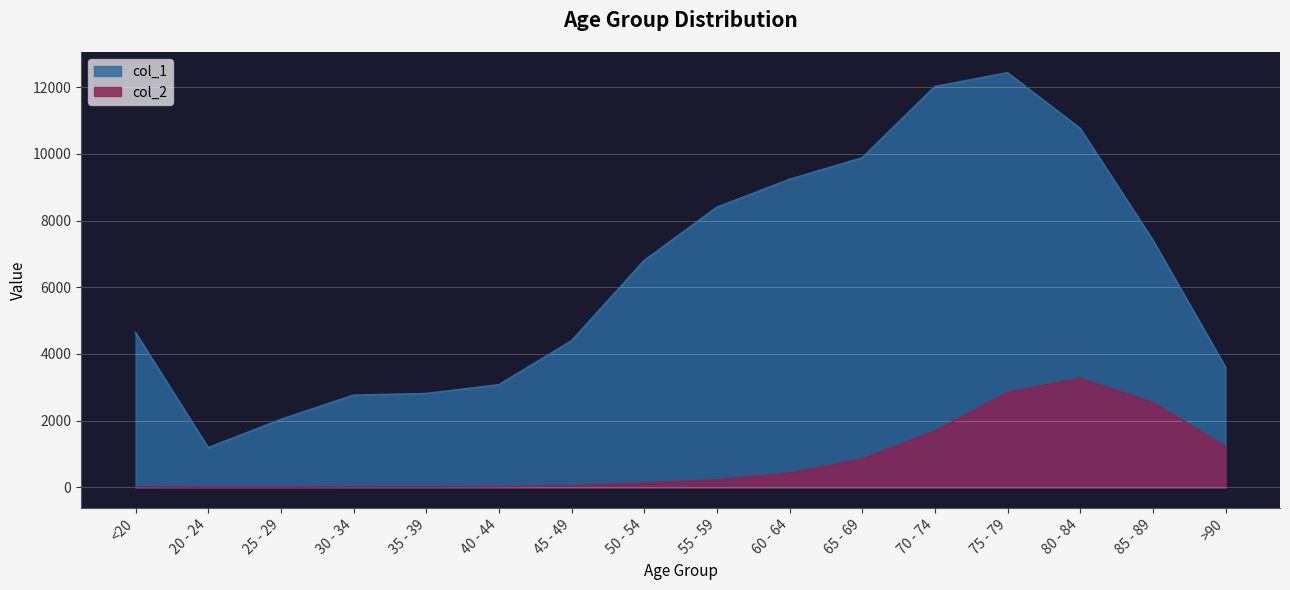

What is the sum of all col_1 values?

101482